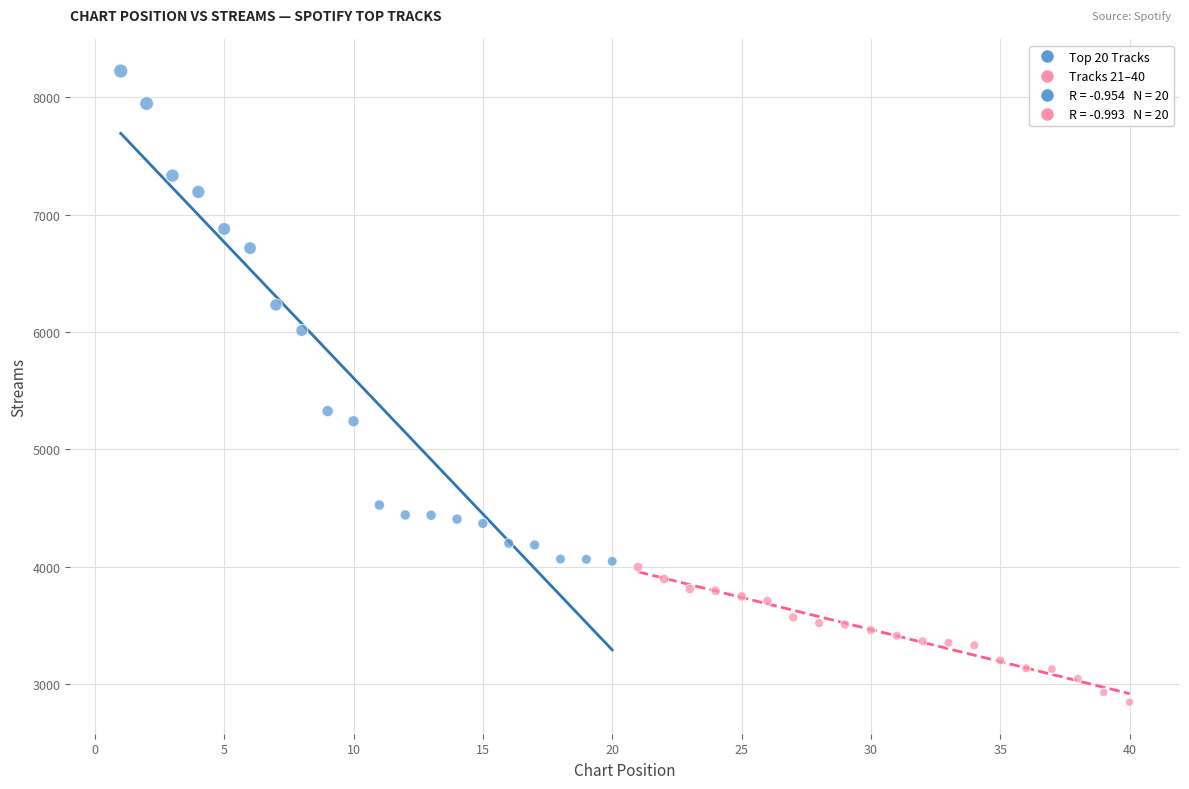

Which series contains the highest Y value?

Top 20 Tracks